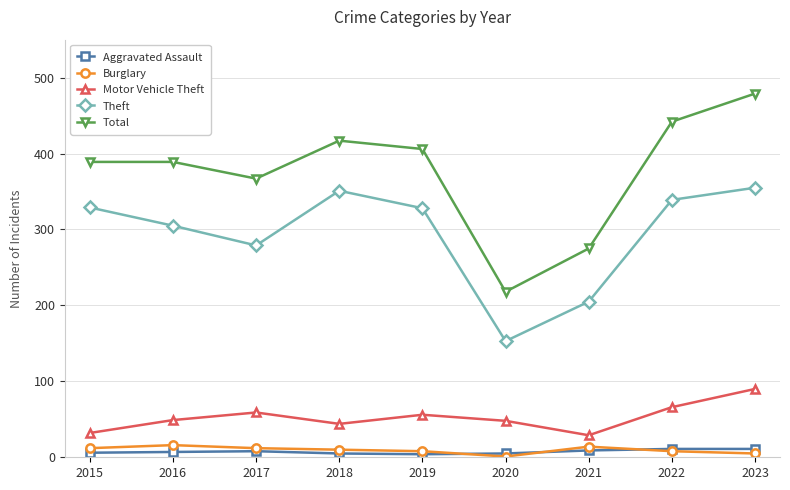

Is this an area chart (filled region under the line)?

No